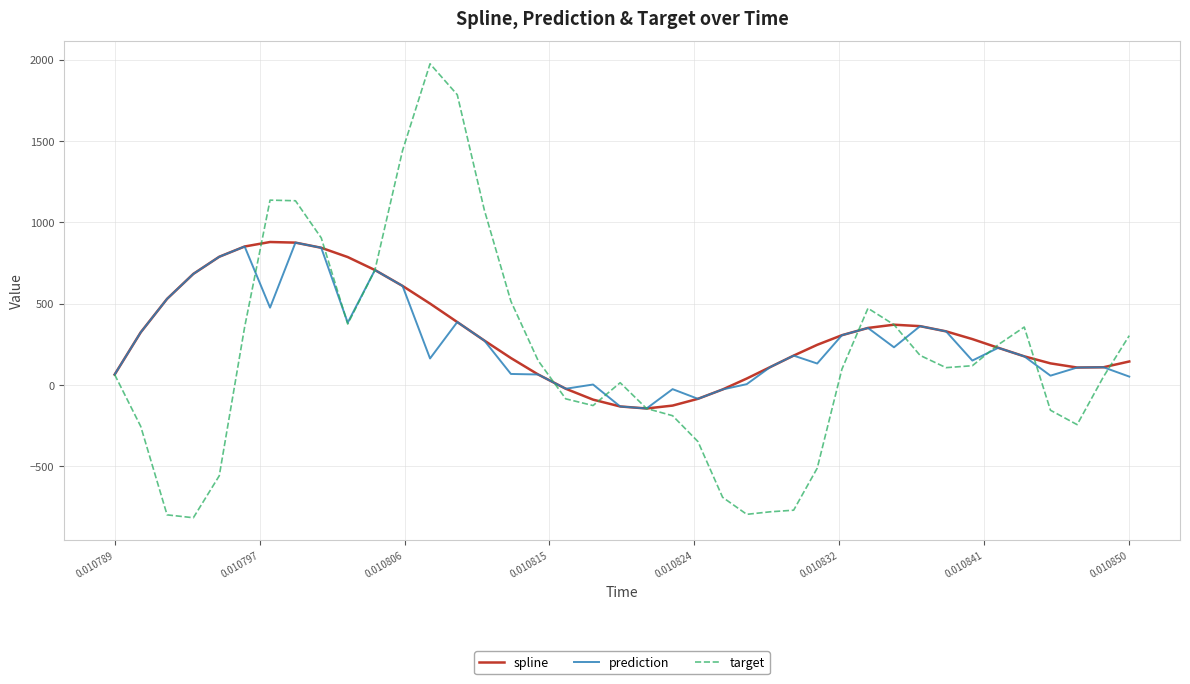

What is the minimum value shown in the chart?

-817.0